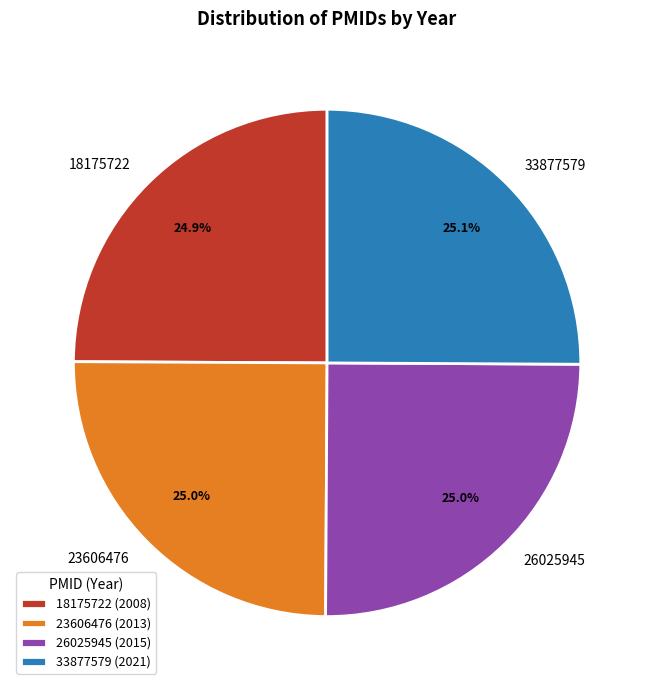

What is the ratio of the value at 33877579 to the value at 26025945?

1.0